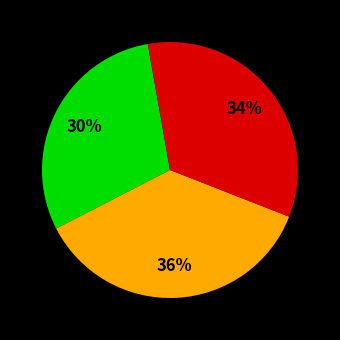

Is there any slice that represents more than half of the pie?

No